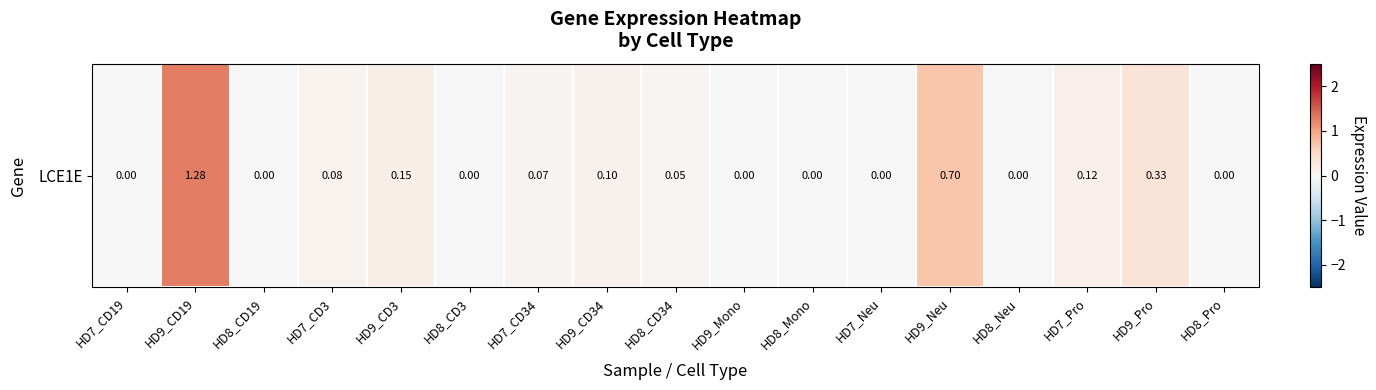

Which label corresponds to the smallest value in the chart?

HD7_CD19